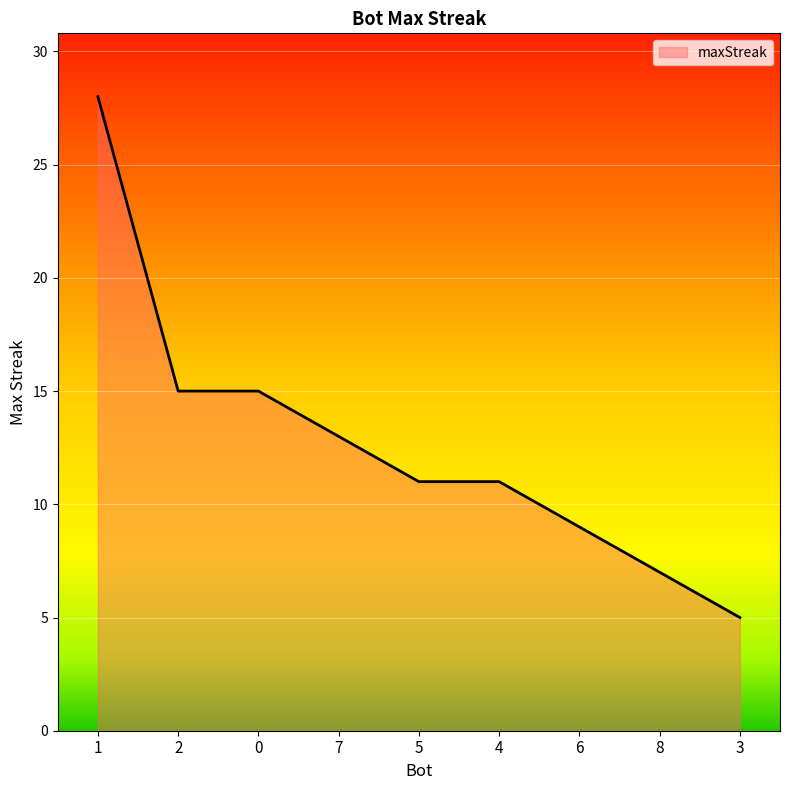

At which category does the chart reach its peak across all series?

1